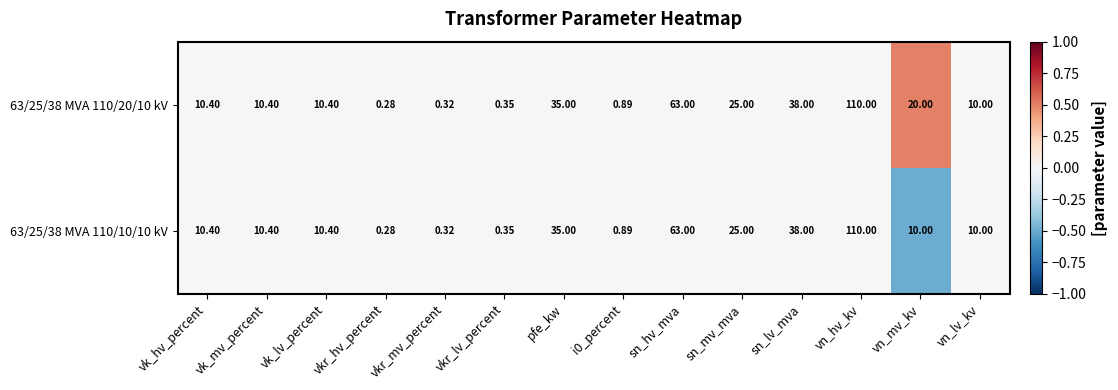

At which label does 63/25/38 MVA 110/10/10 kV first exceed 10?

vk_hv_percent